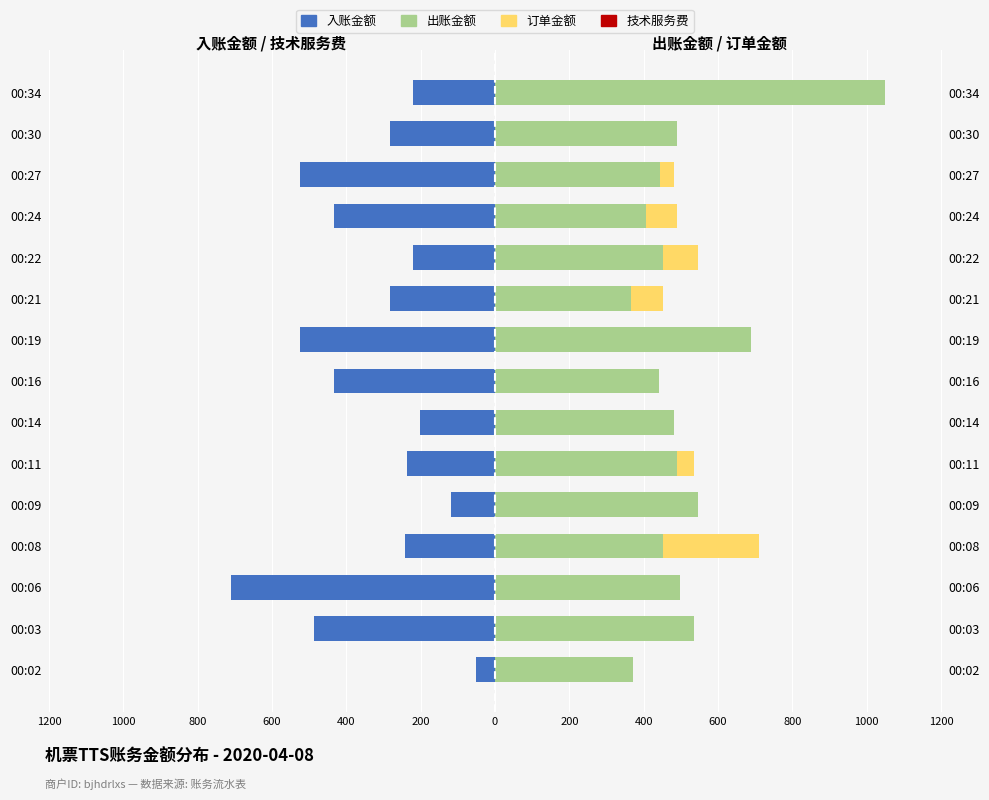

How many values in 订单金额 are above zero?

6